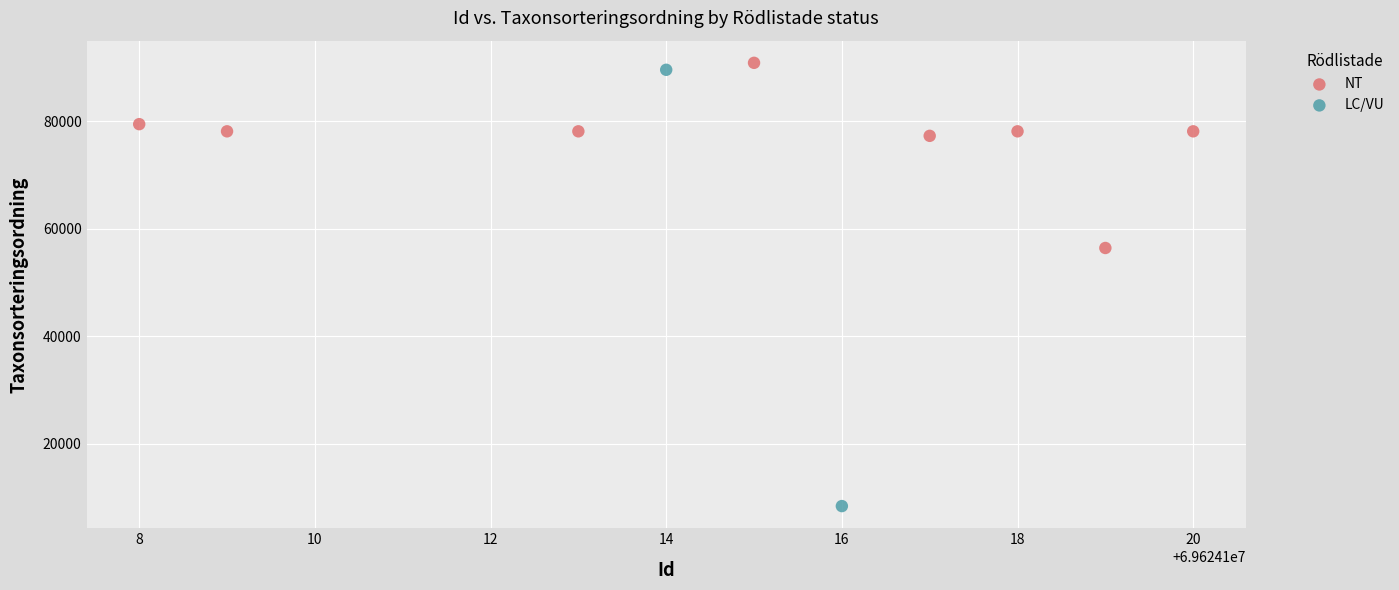

What are all the series names shown in the legend?

NT, LC/VU